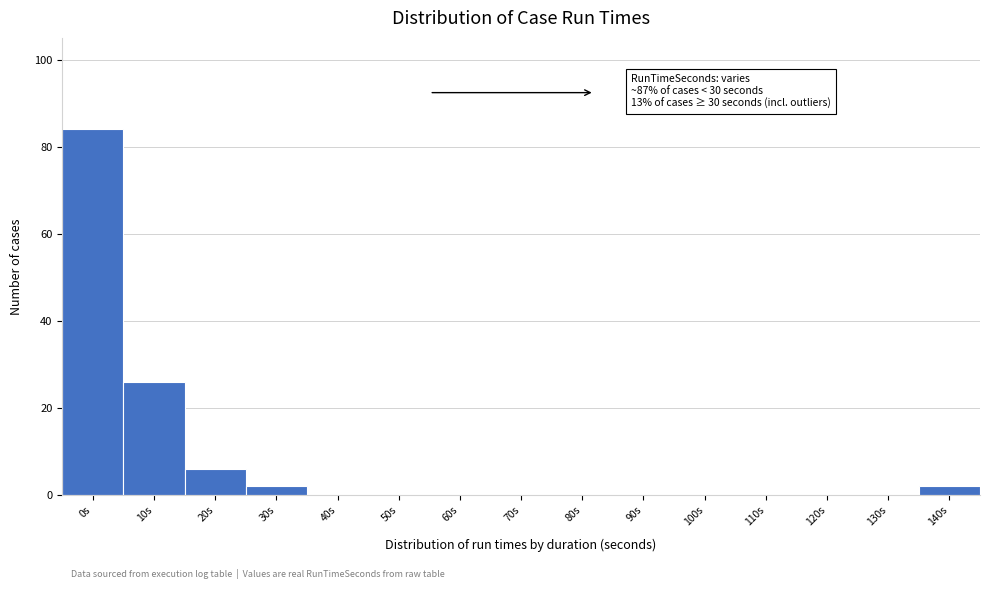

Reading left to right, list all the values displayed in this chart.

0s=84	10s=26	20s=6	30s=2	40s=0	50s=0	60s=0	70s=0	80s=0	90s=0	100s=0	110s=0	120s=0	130s=0	140s=2